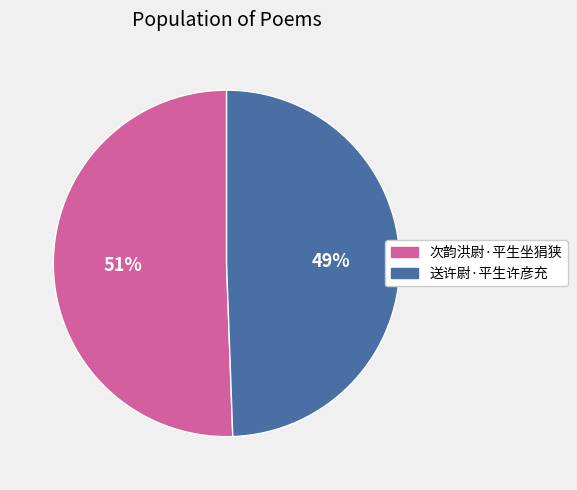

What is the smallest slice in the pie chart?

送许尉·平生许彦充